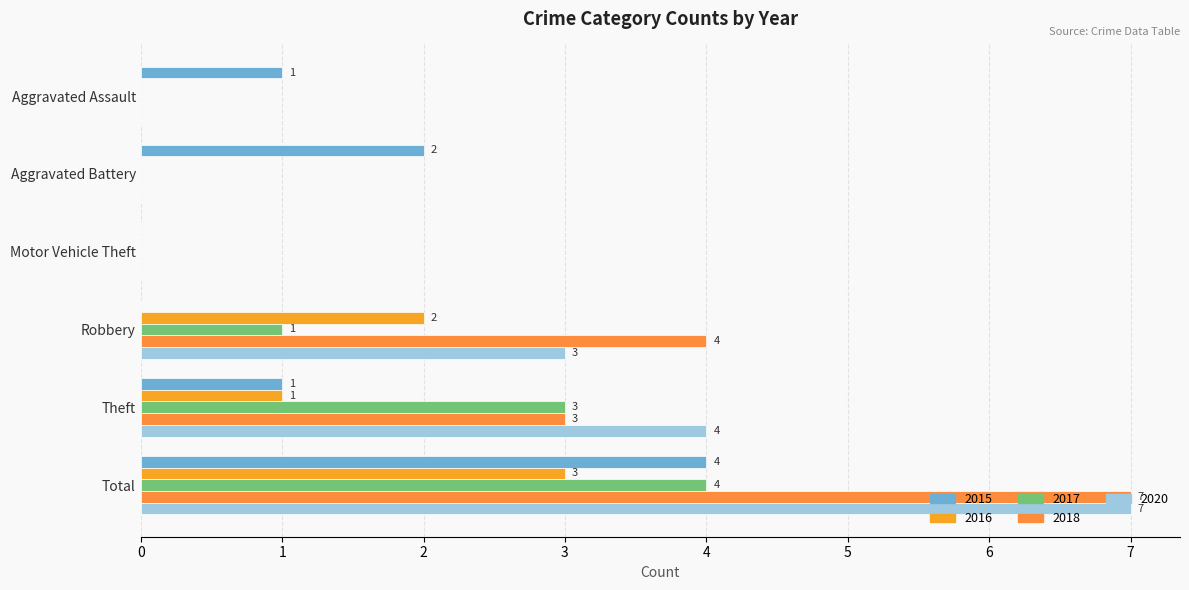

How many values in 2017 are above zero?

3